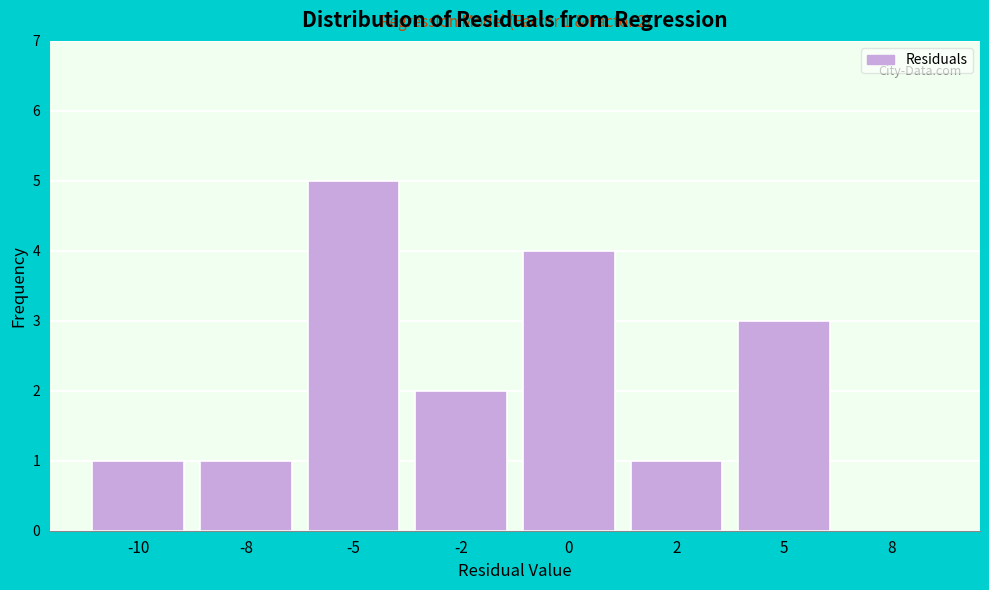

Is it true that the value at -2 is 2?

True